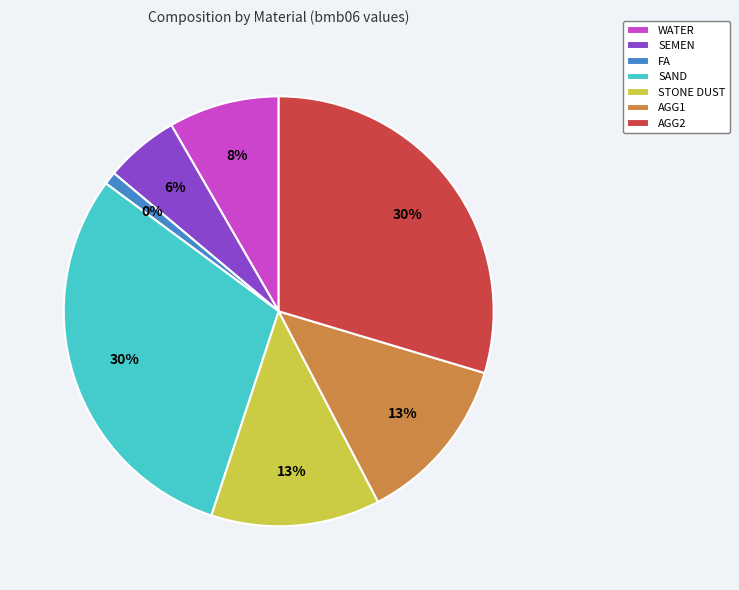

Combined, do FA and SEMEN account for over 50%?

No